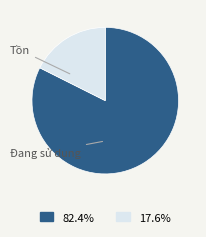

What is the largest slice in the pie chart?

Đang sử dụng